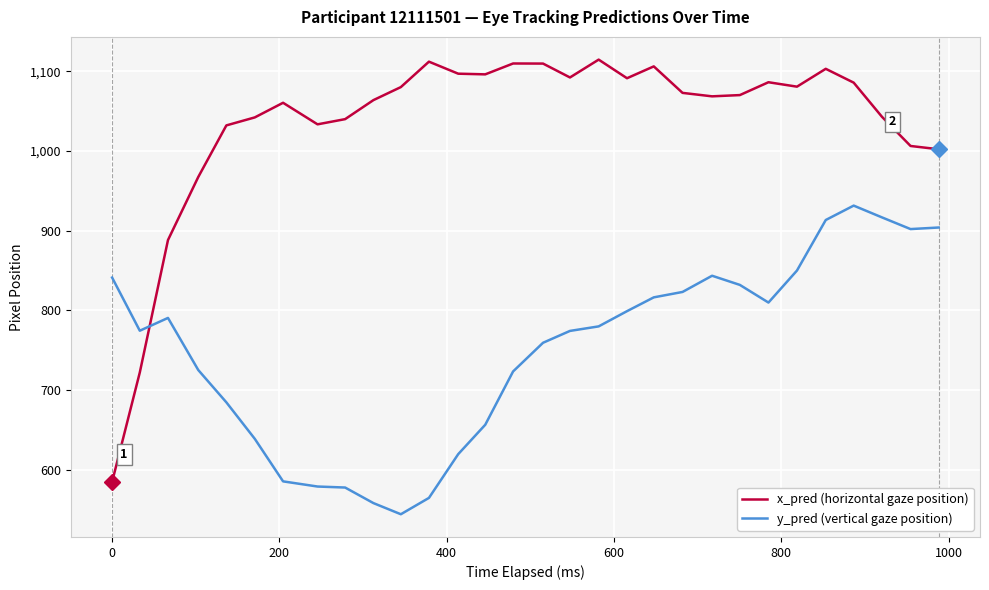

Which series has the largest total across all categories?

x_pred (horizontal gaze position)